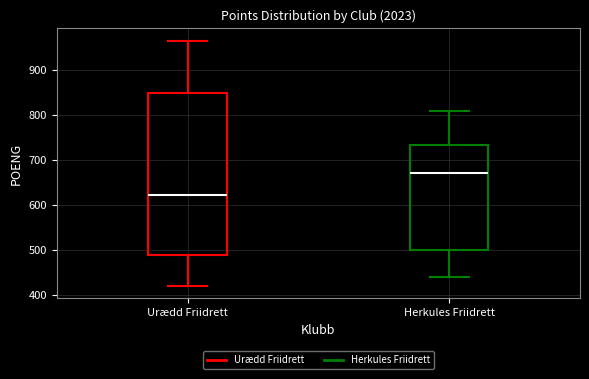

Comparing the boxes themselves (not the whiskers), which one is the tallest?

Urædd Friidrett